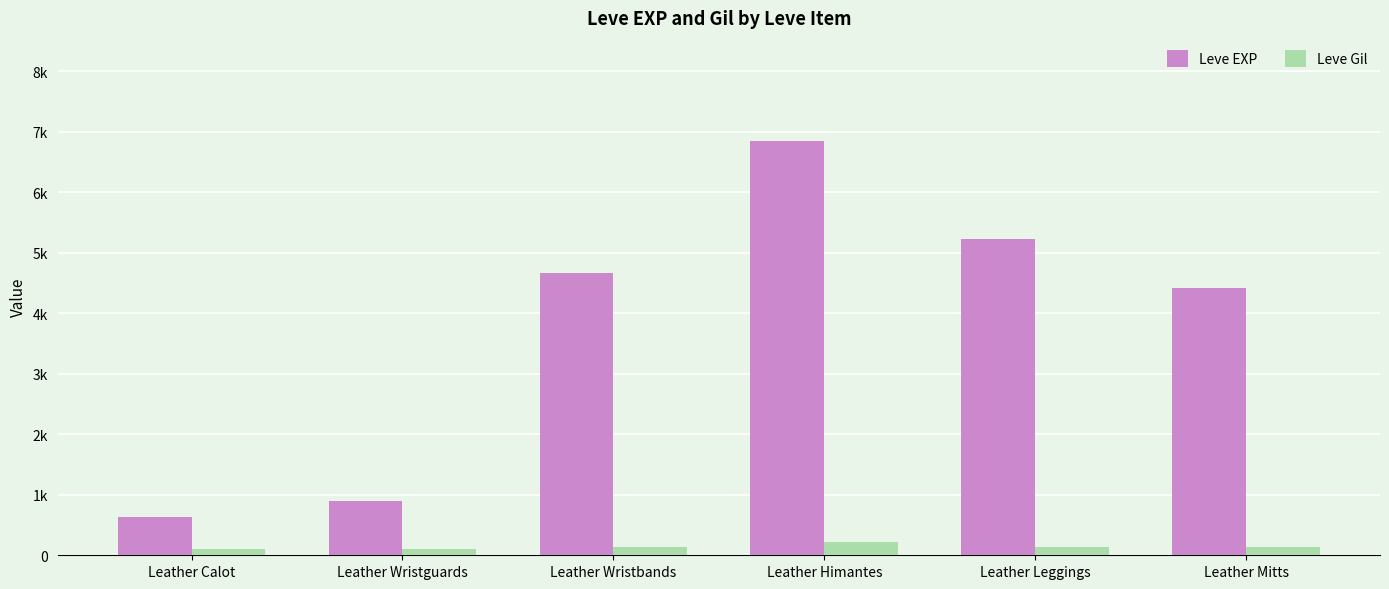

Where is Leve Gil nearest to the value 168?

Leather Wristbands